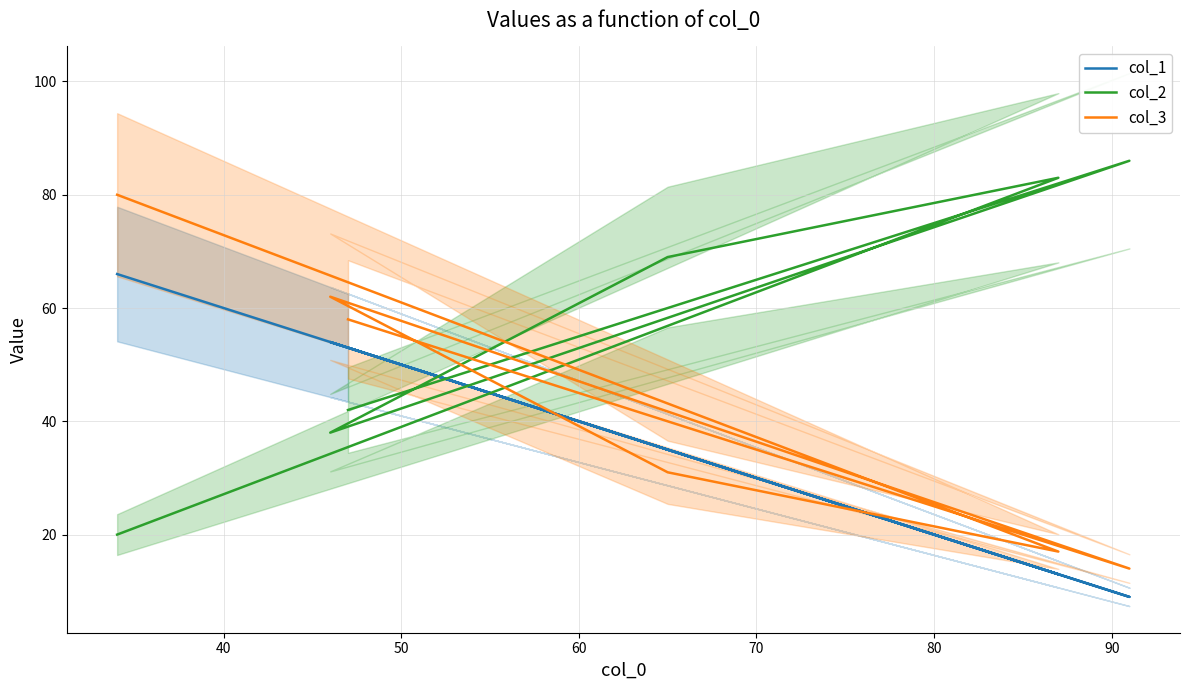

What is the minimum value for col_2?

20